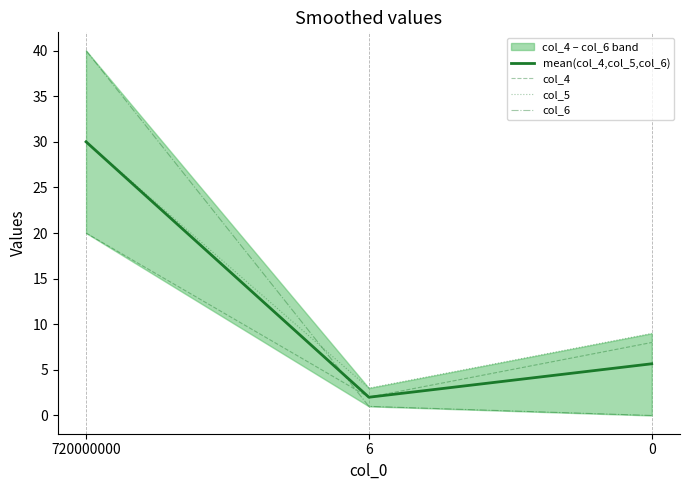

Rank the categories by col_5 value from lowest to highest.

6, 0, 720000000